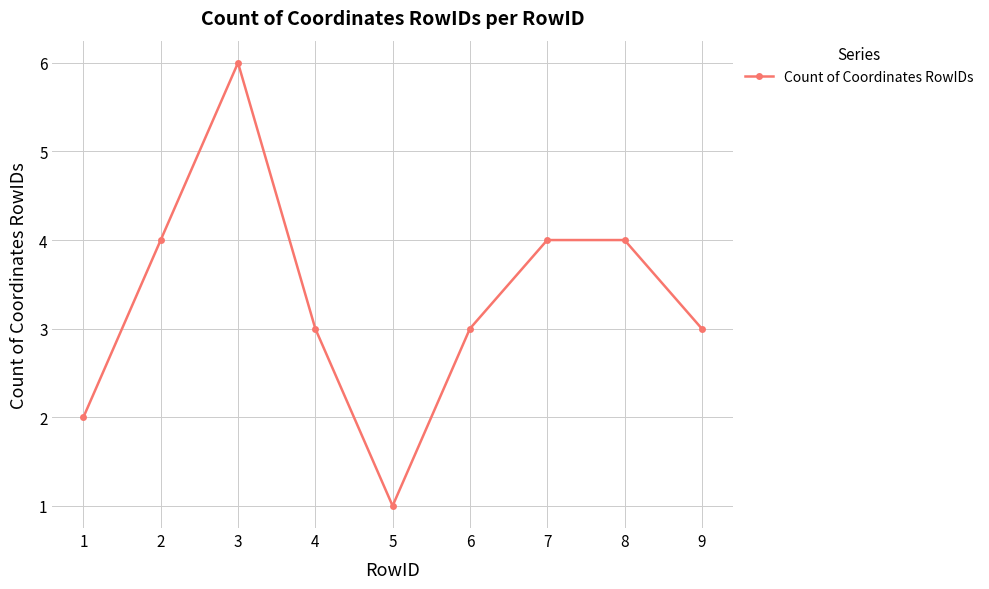

Which label corresponds to the largest value in the chart?

3